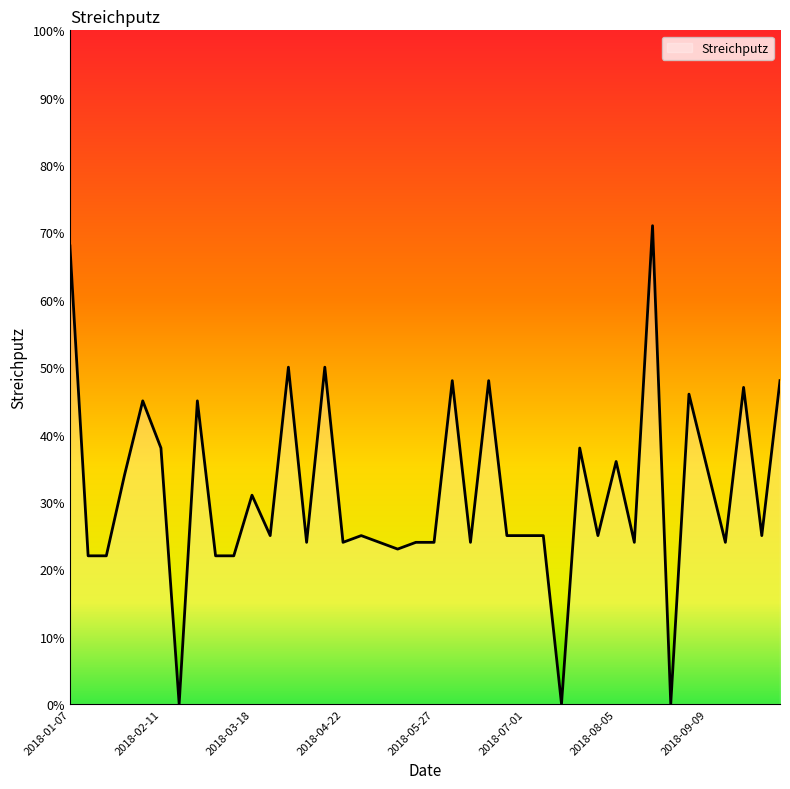

What is the greatest value displayed?

71